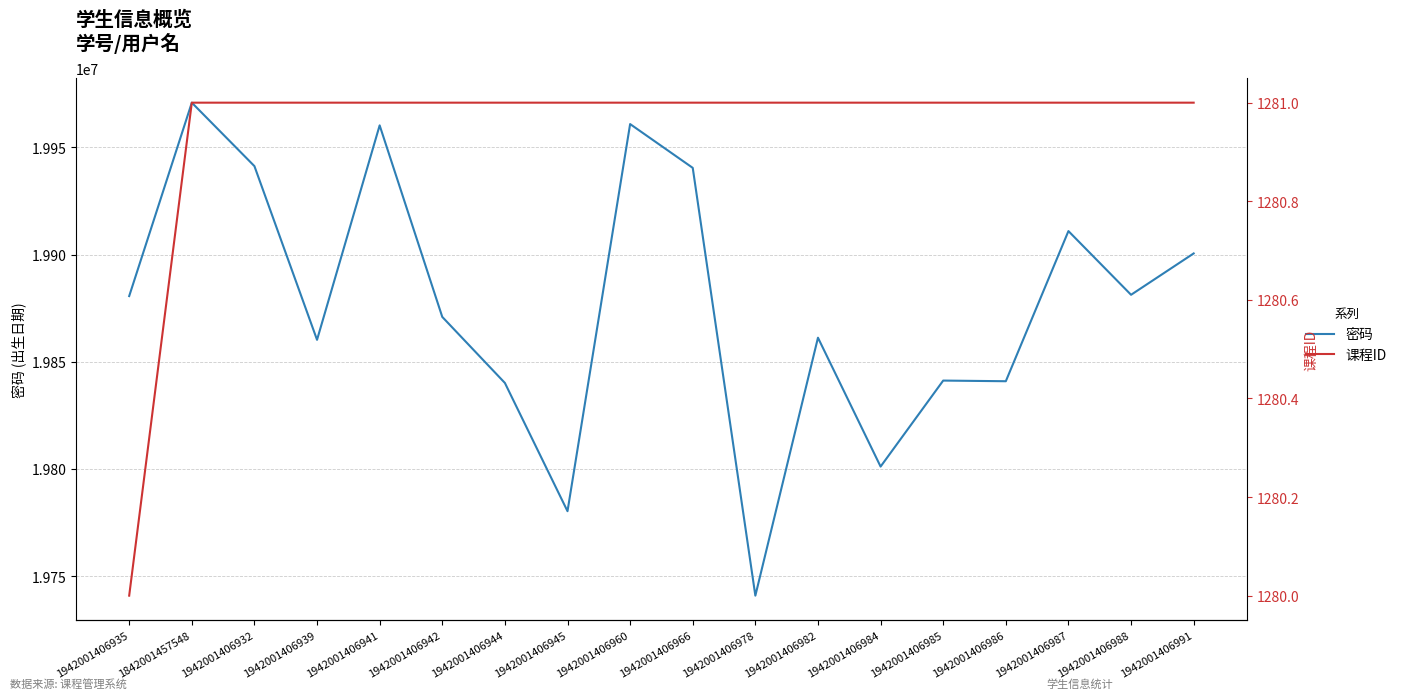

List the series in order of their overall mean, lowest first.

课程ID, 密码